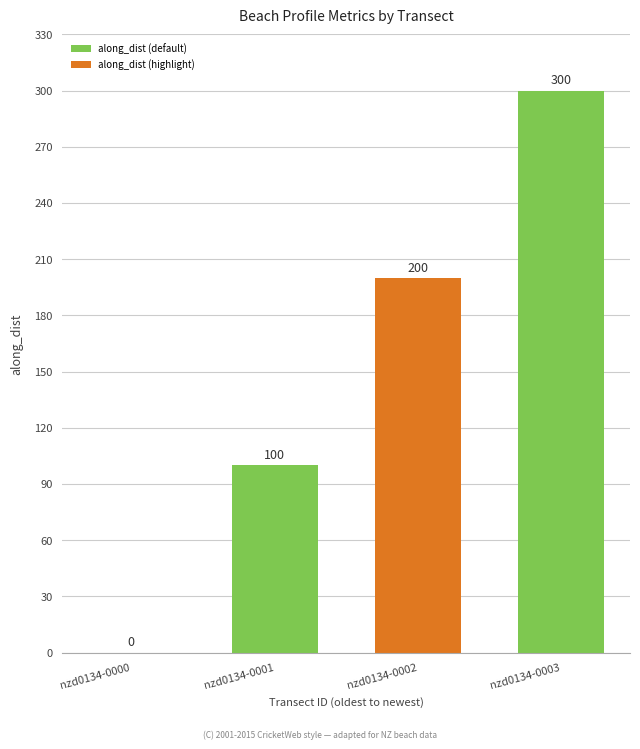

At which label does the data first exceed 199?

nzd0134-0002